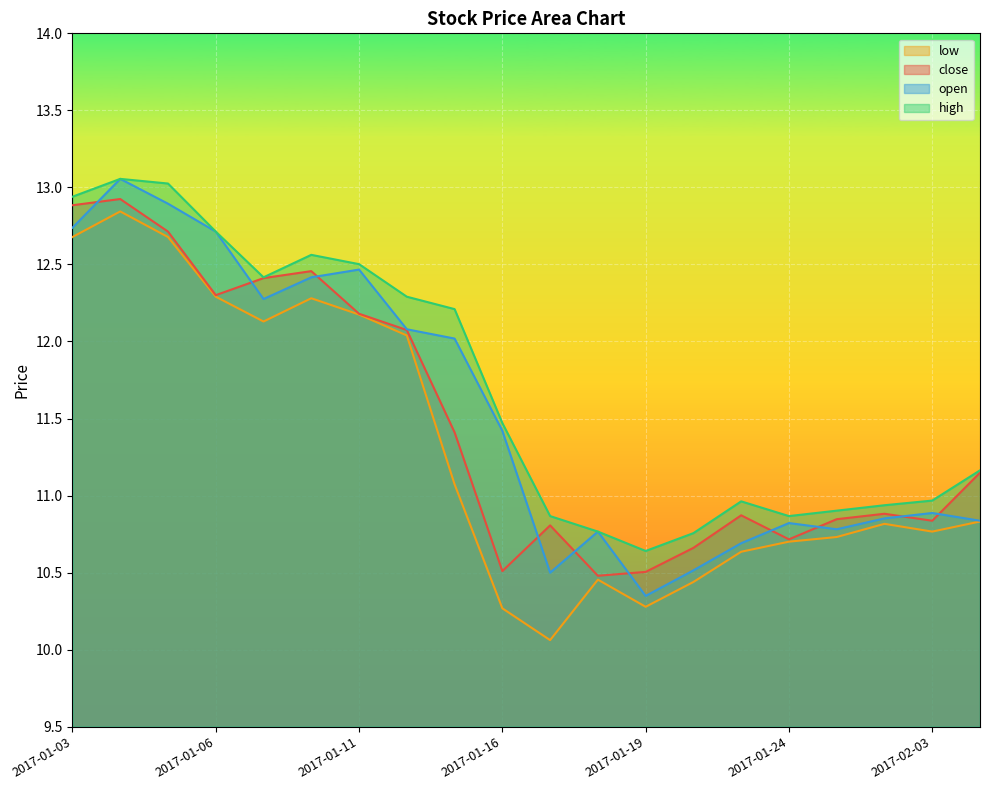

Which category has the highest value in the low series?

2017-01-04